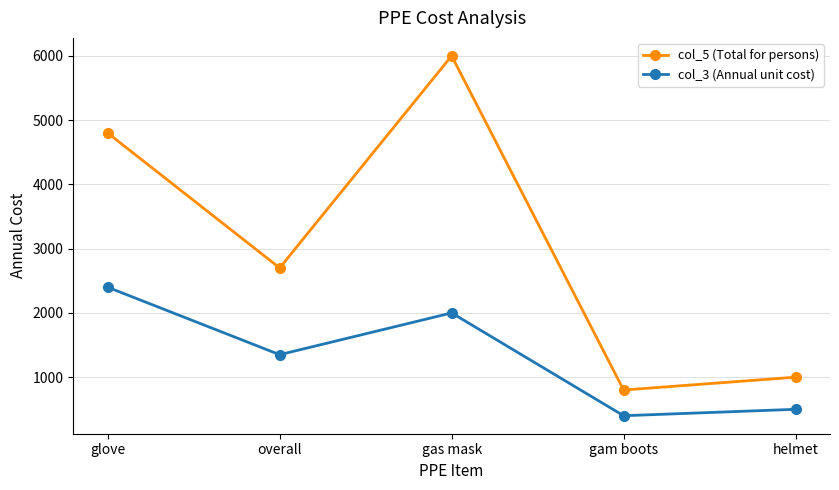

What is the label of the 1st point from the left?

glove